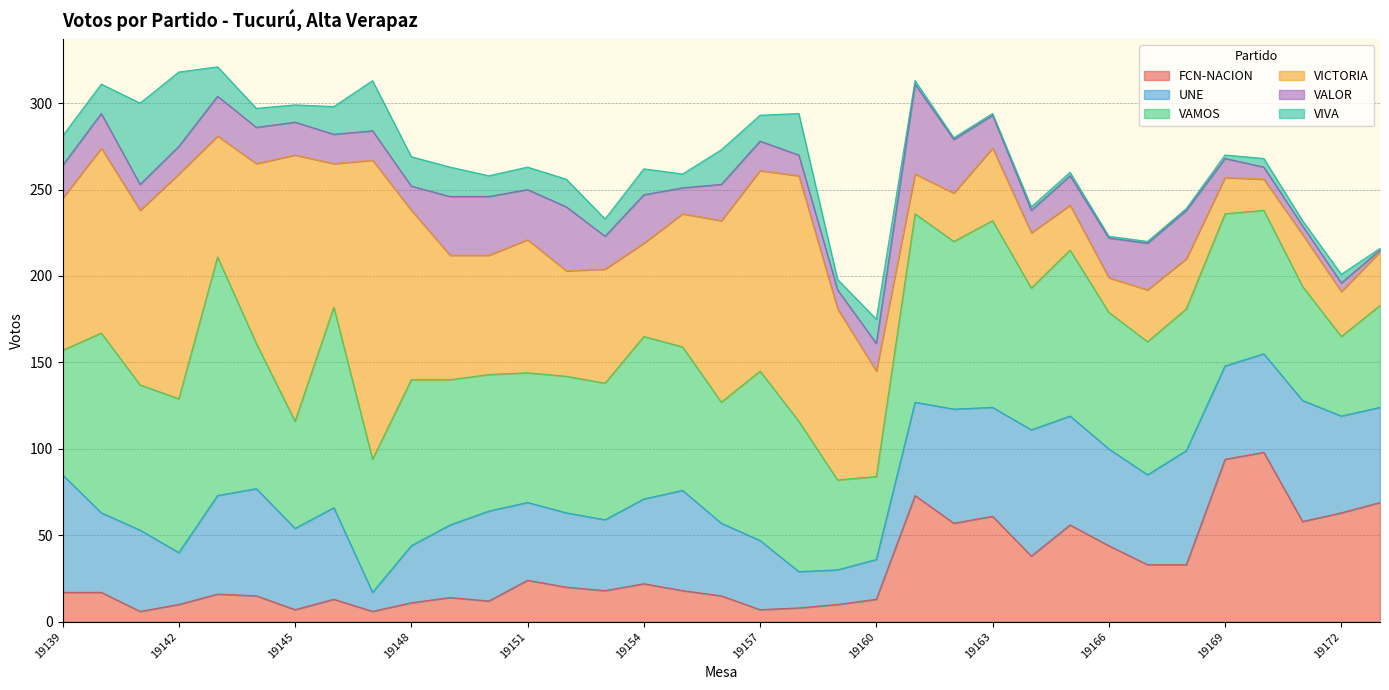

What are all the series names shown in the legend?

FCN-NACION, UNE, VAMOS, VICTORIA, VALOR, VIVA